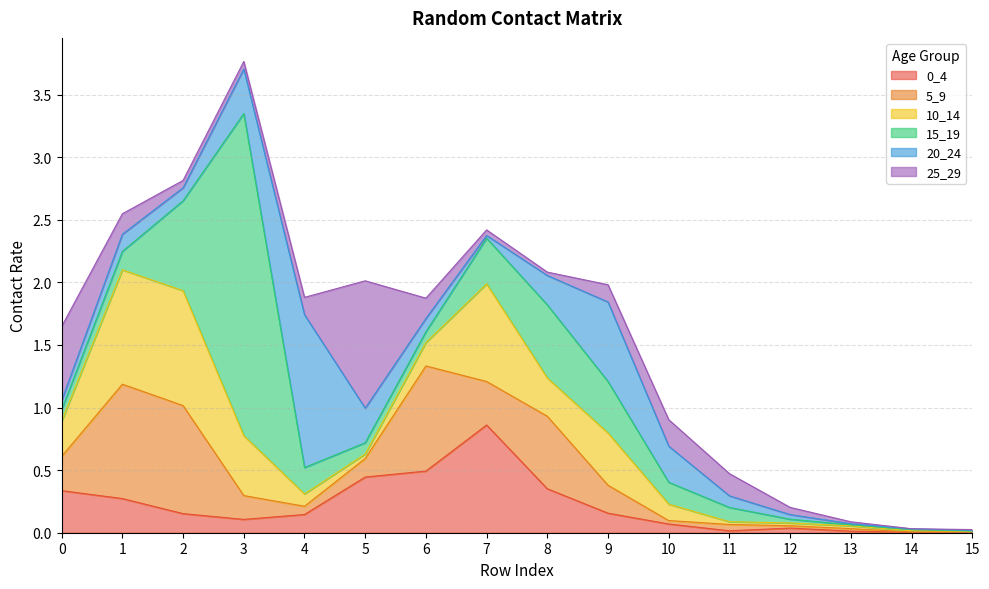

What is the sum of all 20_24 values?

3.6